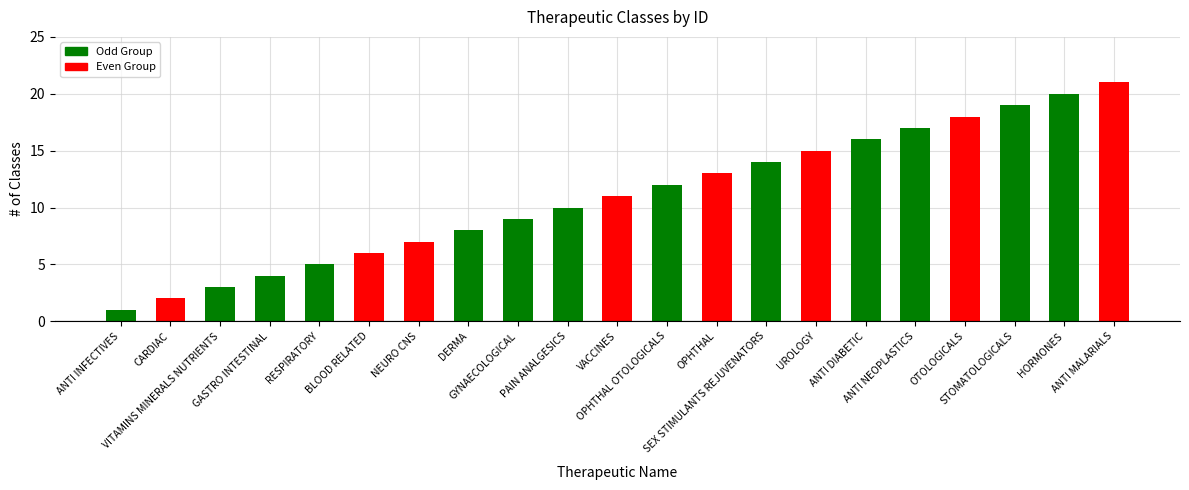

Reading left to right, extract all data points from this chart.

1	2	3	4	5	6	7	8	9	10	11	12	13	14	15	16	17	18	19	20	21